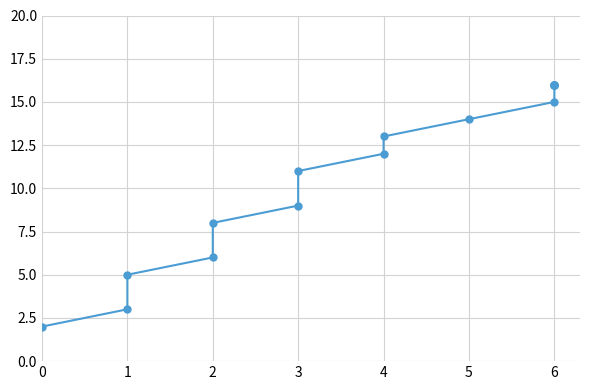

Reading left to right, transcribe all the data shown in this chart.

2	3	5	6	8	9	11	12	13	14	15	16	16	16	16	16